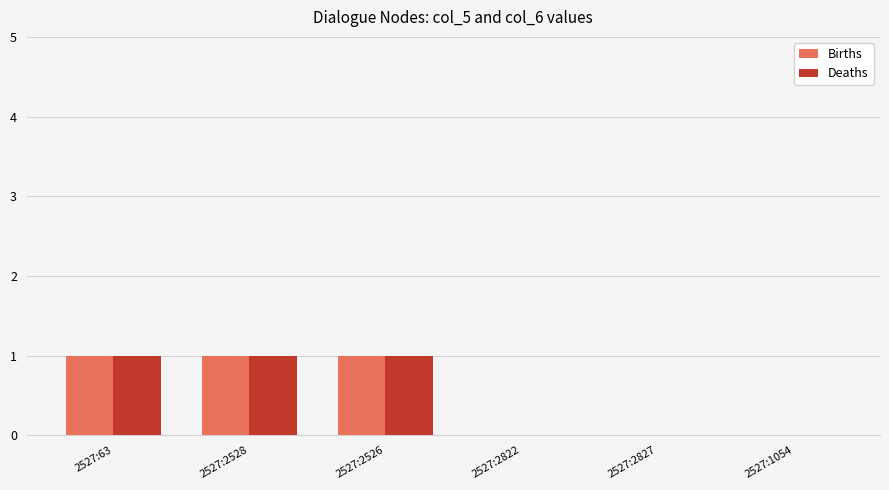

The value of Deaths at 2527:2822 is 0. True or false?

True